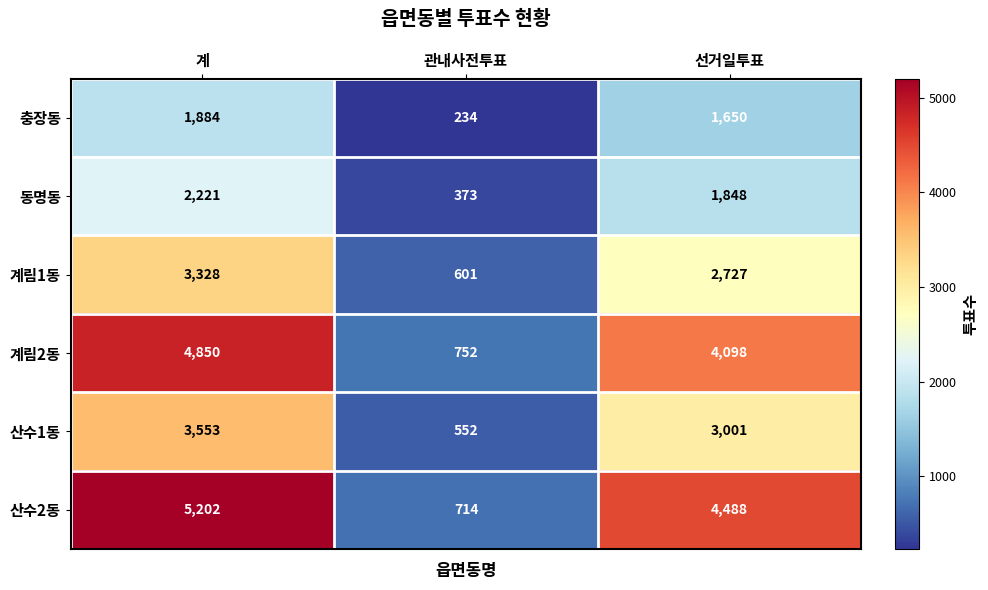

Between 계 and 관내사전투표, which series saw the biggest shift?

산수2동